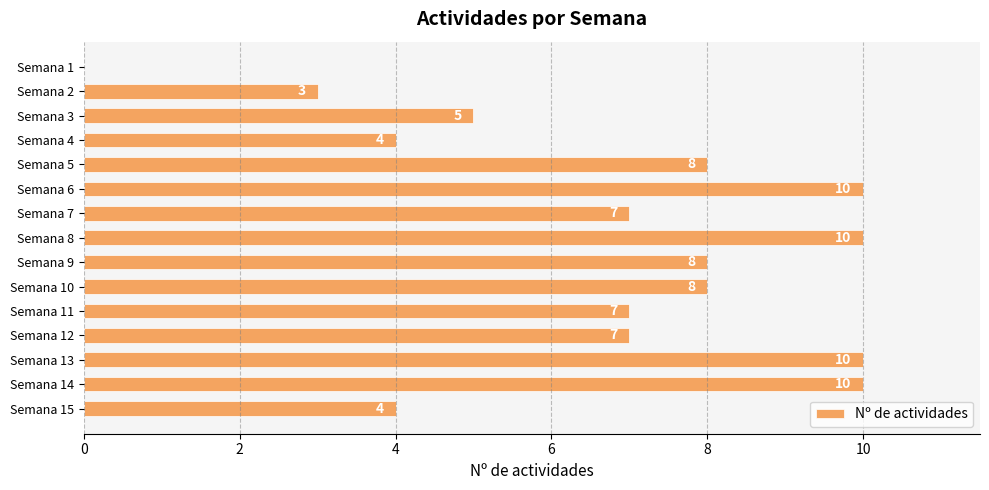

How many values are between 4 and 10?

13